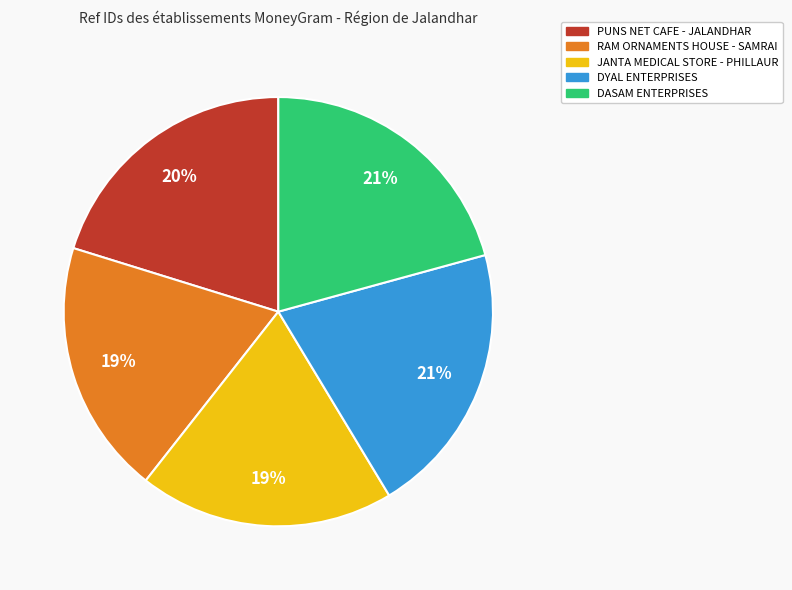

Is it true that DASAM ENTERPRISES is 28% of the pie?

False